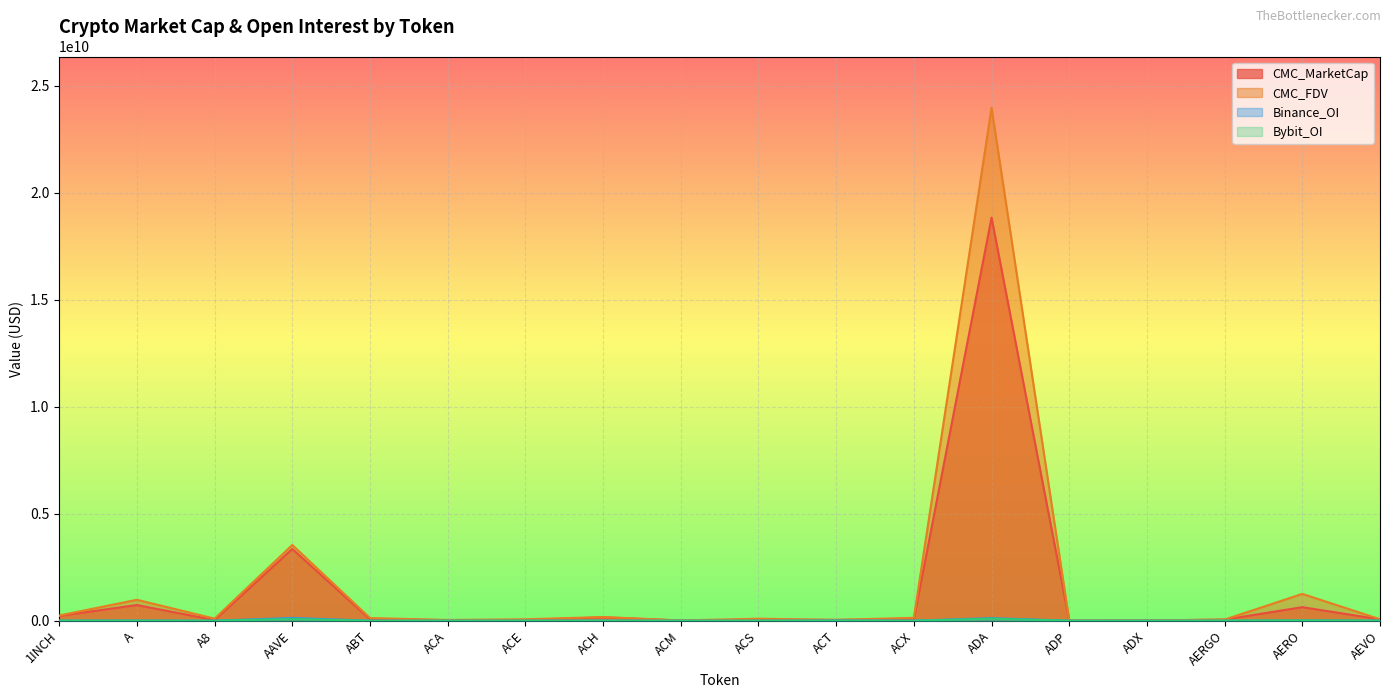

Rank the series by their maximum value, from lowest to highest.

Bybit_OI, Binance_OI, CMC_MarketCap, CMC_FDV